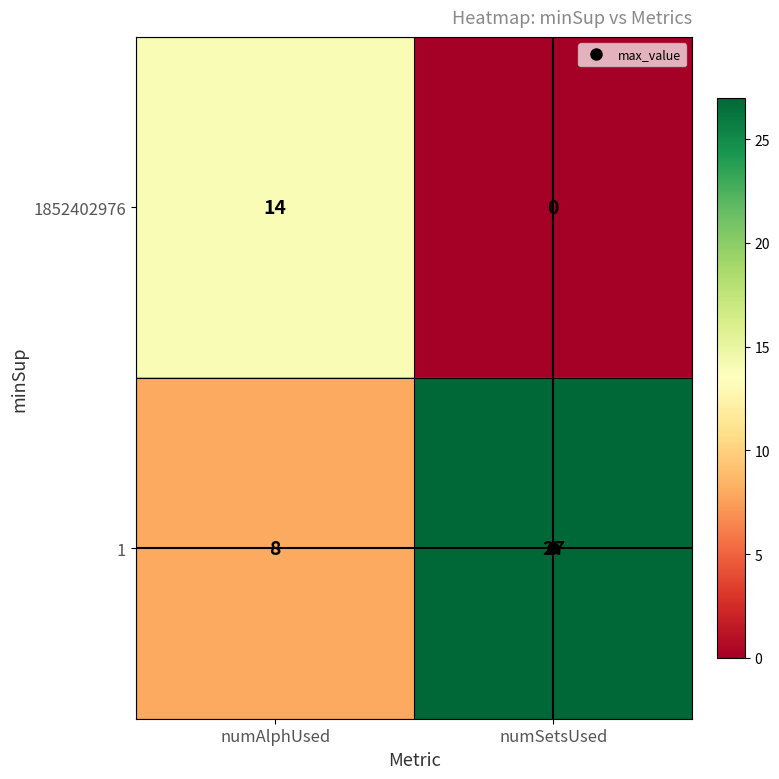

What is the difference between the 1 values at numSetsUsed and numAlphUsed?

19